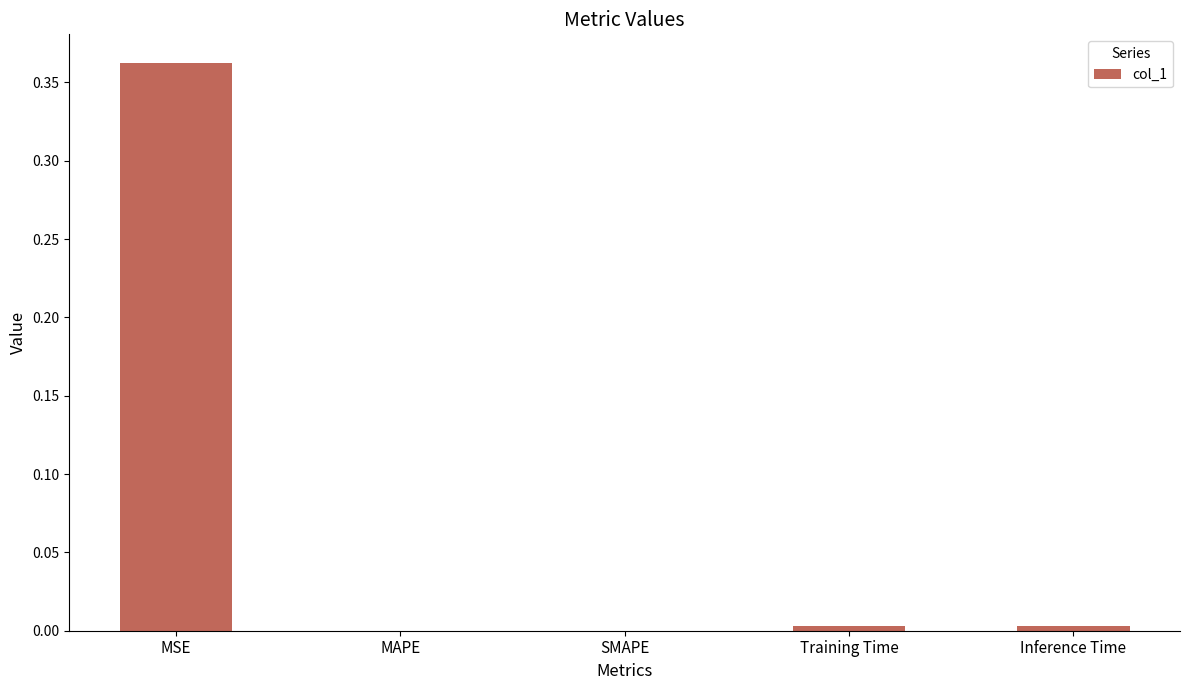

What is the change in value from MSE to MAPE?

-0.4